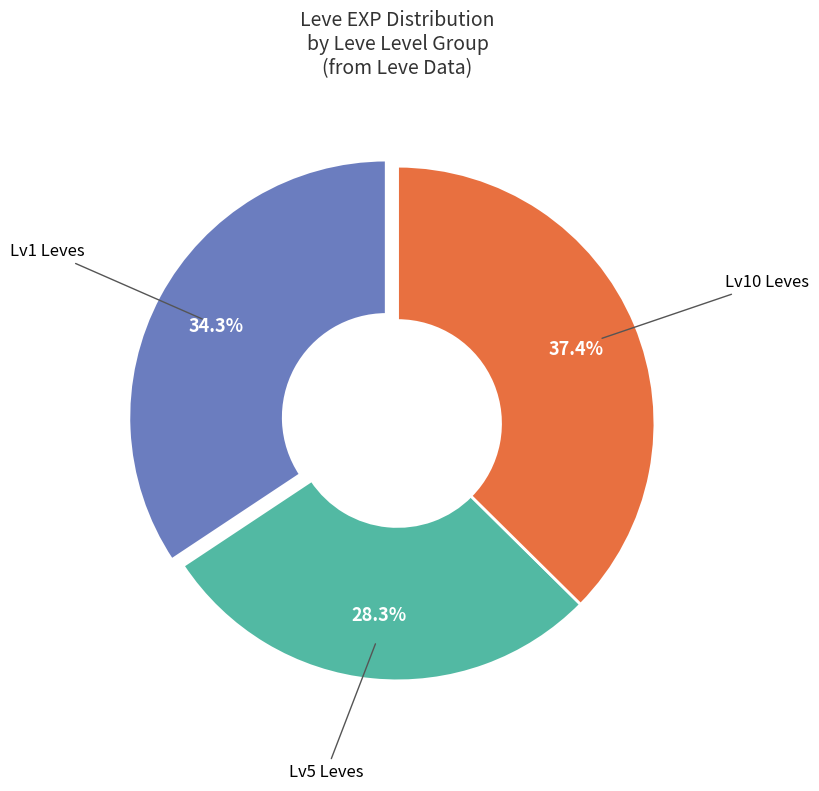

Approximately how many times larger is the value at Lv10 Leves compared to Lv5 Leves?

1.3